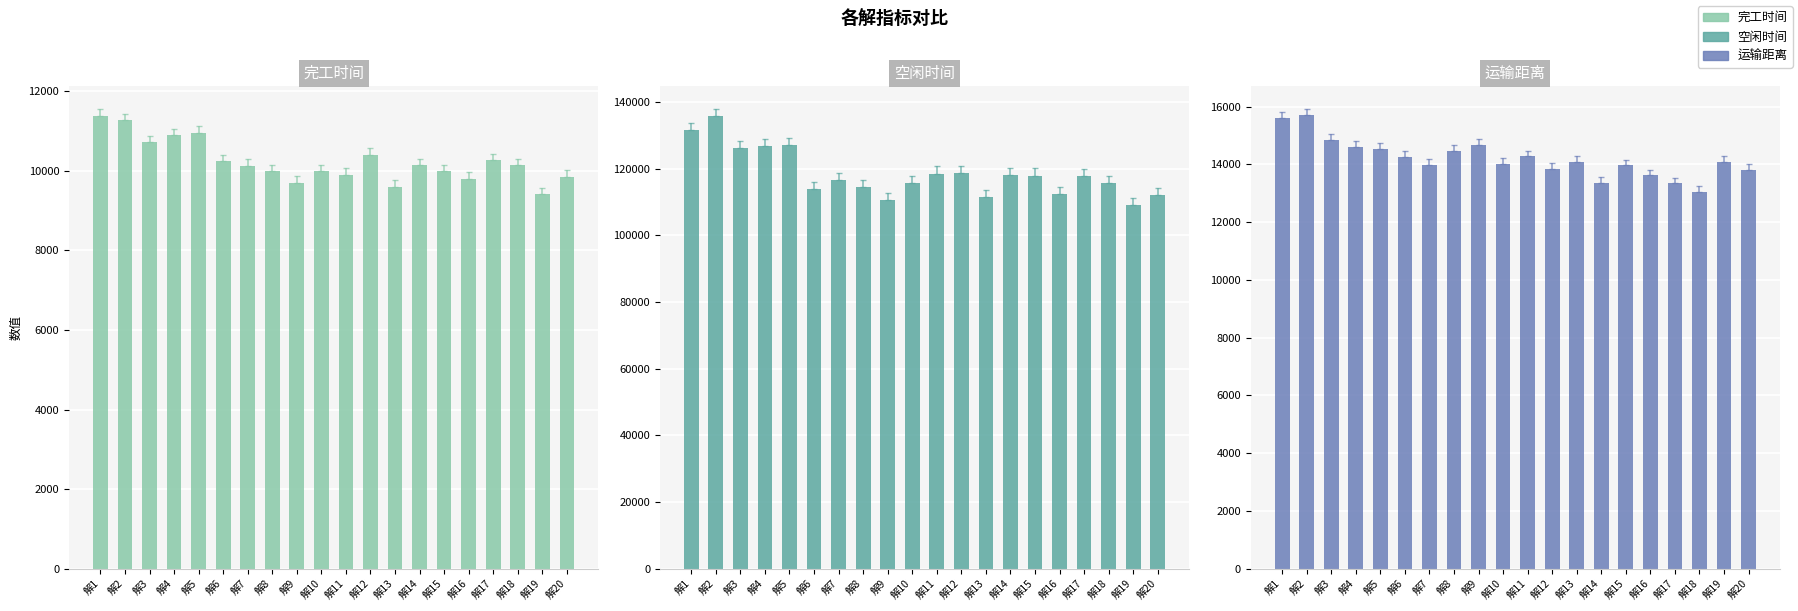

Reading left to right, extract all data points from this chart.

完工时间: 11388.4	11274.5	10713.3	10895.5	10957.7	10241.9	10126.5	9995.0	9706.3	9995.3	9906.6	10404.8	9602.8	10151.2	9986.8	9800.8	10275.2	10139.3	9409.0	9856.2
空闲时间: 131716.3	135715.6	126284.2	126861.8	126999.6	113819.9	116720.2	114564.1	110697.8	115595.6	118570.2	118584.8	111642.1	117986.2	117959.9	112464.8	117703.0	115752.0	109067.2	112248.3
运输距离: 15618.5	15710.2	14843.4	14618.0	14547.5	14258.5	13990.7	14477.4	14670.0	14026.5	14281.3	13837.2	14077.3	13368.1	13970.9	13623.7	13342.8	13058.8	14086.4	13798.6